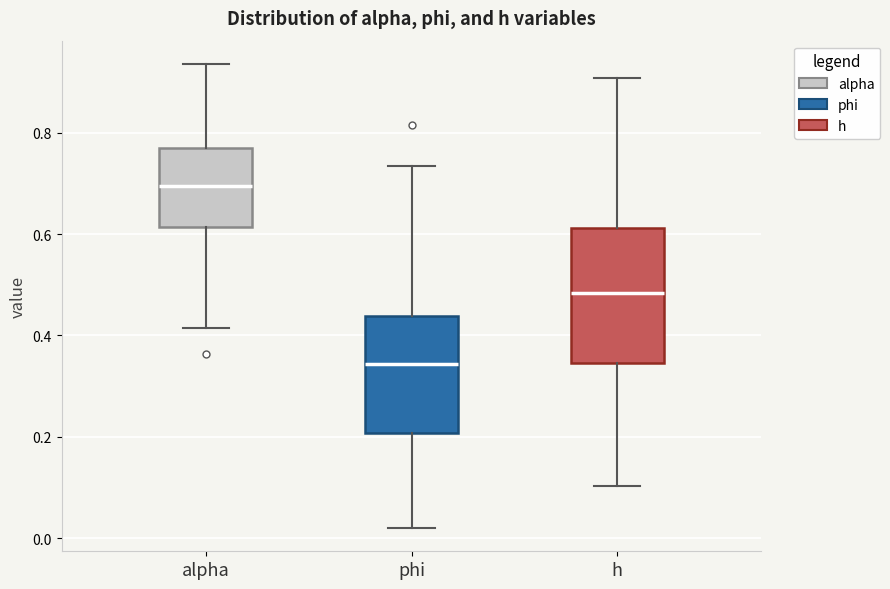

Reading left to right, read every box against the y-axis: the position of its median line, the range the box covers, and the ends of its whiskers. The values are not printed on the chart, so give them approximately, as read against the axis.

alpha: median 0.70, box 0.62 to 0.76, whiskers 0.42 to 0.94
phi: median 0.34, box 0.20 to 0.44, whiskers 0.02 to 0.74
h: median 0.48, box 0.34 to 0.62, whiskers 0.10 to 0.90